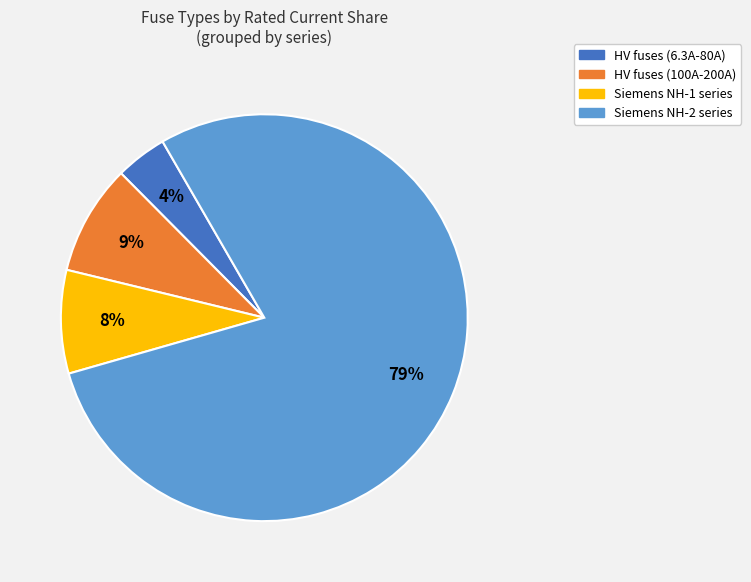

To the nearest percent, what is the difference between the largest and smallest slice percentages?

75%